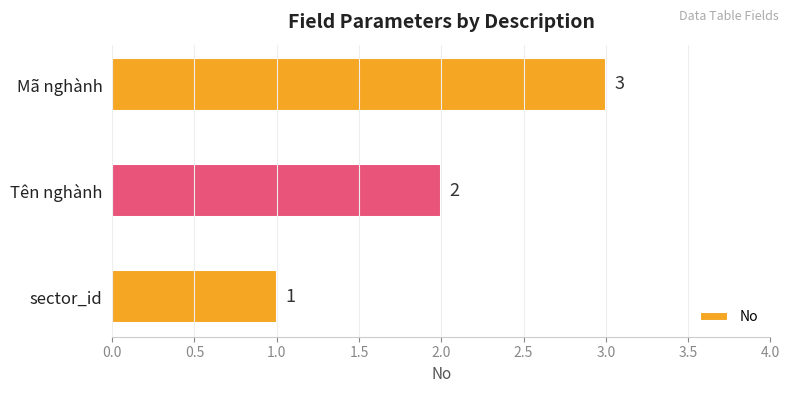

List the labels in order of value, smallest first.

sector_id, Tên nghành, Mã nghành